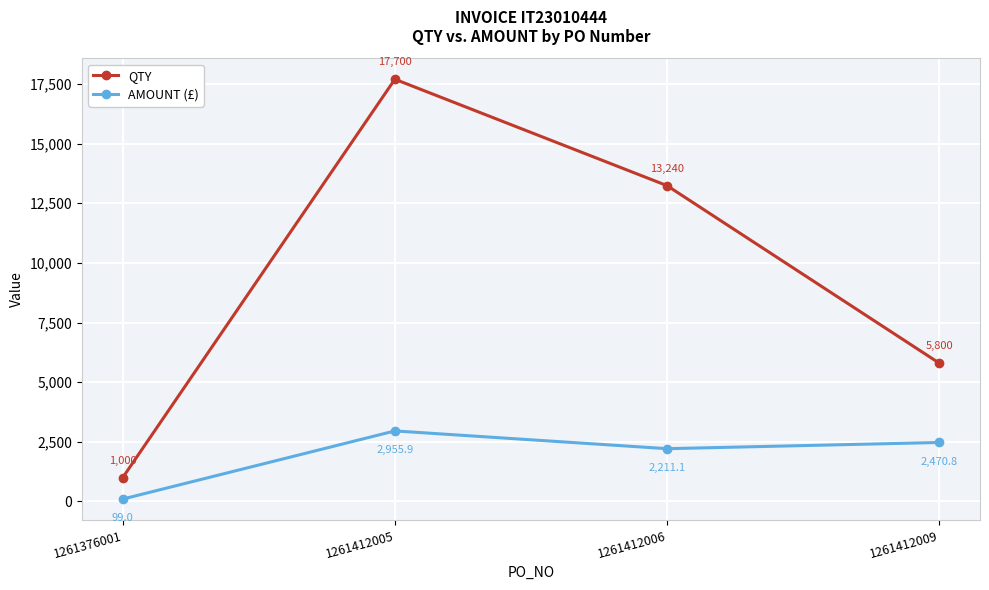

True or false: QTY and AMOUNT (£) intersect in this chart.

False